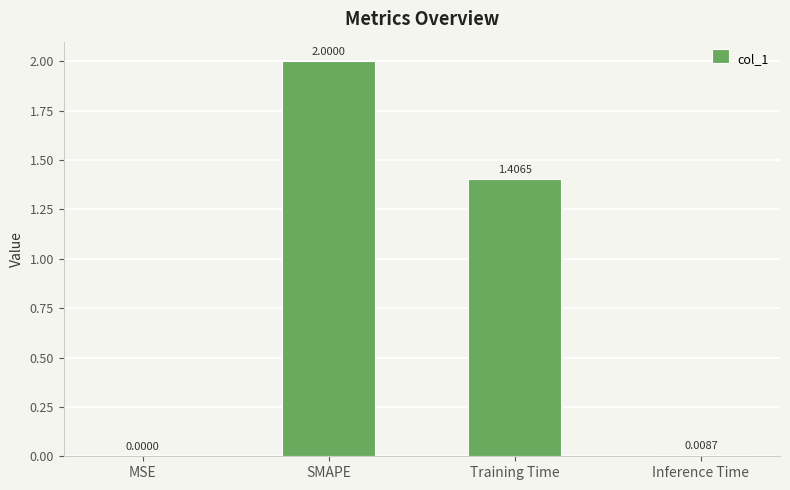

At which label does the data first exceed 1?

SMAPE